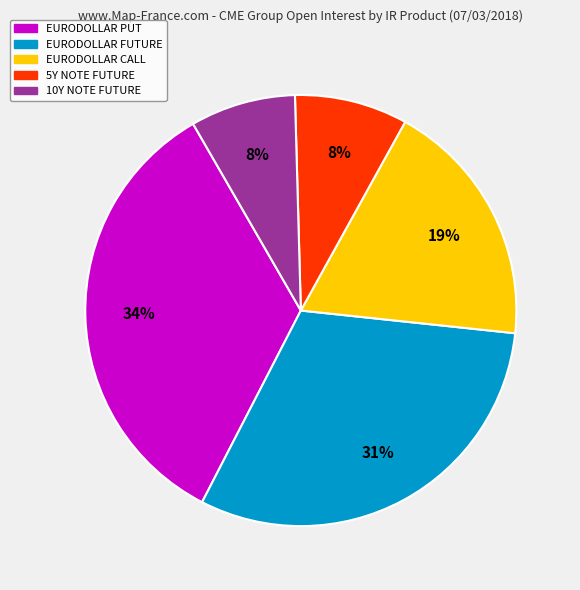

How many slices are in this pie chart?

5